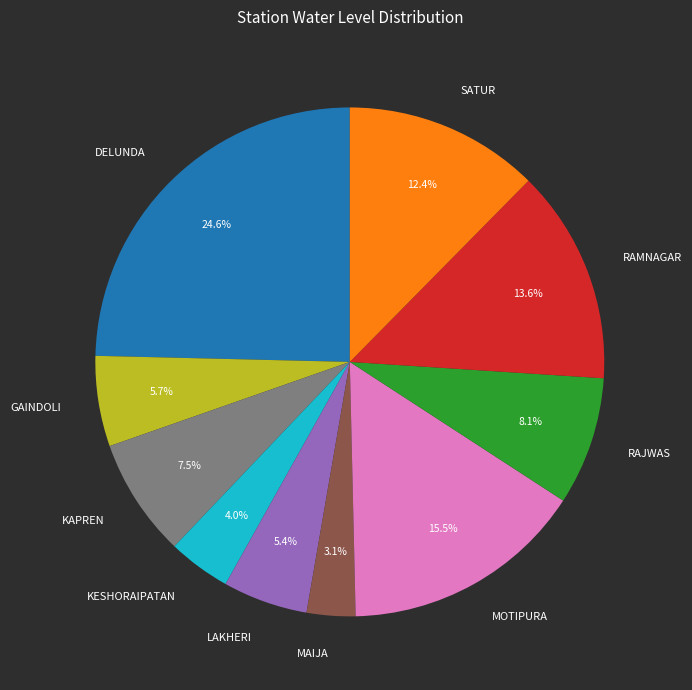

Count the number of slices in the pie.

10